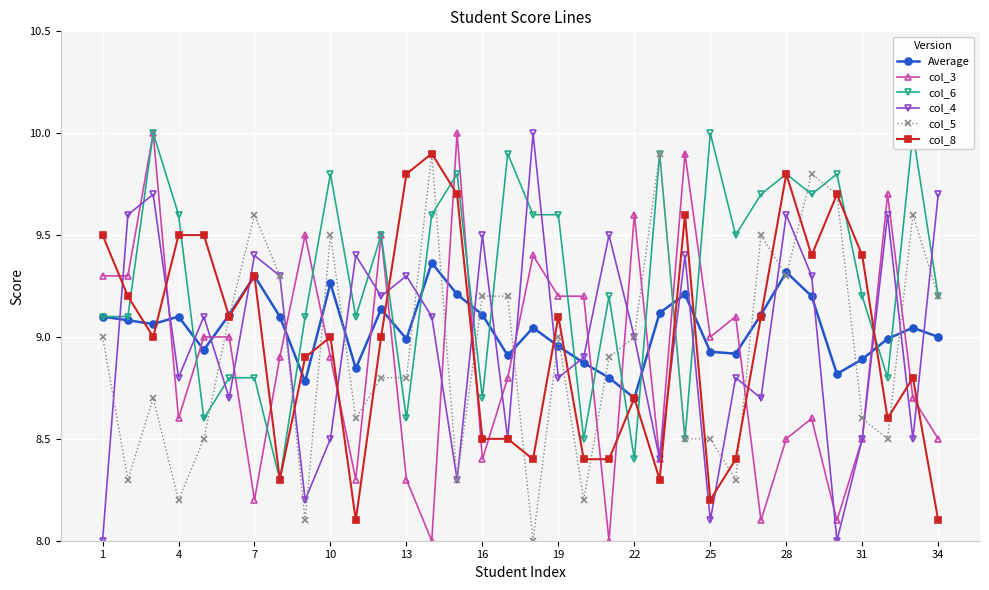

Reading left to right, list all the values displayed in this chart.

Average: 9.1	9.1	9.1	9.1	8.9	9.1	9.3	9.1	8.8	9.3	8.8	9.1	9.0	9.4	9.2	9.1	8.9	9.0	9.0	8.9	8.8	8.7	9.1	9.2	8.9	8.9	9.1	9.3	9.2	8.8	8.9	9.0	9.0	9.0
col_3: 9.3	9.3	10.0	8.6	9.0	9.0	8.2	8.9	9.5	8.9	8.3	9.5	8.3	8.0	10.0	8.4	8.8	9.4	9.2	9.2	8.0	9.6	8.4	9.9	9.0	9.1	8.1	8.5	8.6	8.1	8.5	9.7	8.7	8.5
col_6: 9.1	9.1	10.0	9.6	8.6	8.8	8.8	8.3	9.1	9.8	9.1	9.5	8.6	9.6	9.8	8.7	9.9	9.6	9.6	8.5	9.2	8.4	9.9	8.5	10.0	9.5	9.7	9.8	9.7	9.8	9.2	8.8	10.0	9.2
col_4: 8.0	9.6	9.7	8.8	9.1	8.7	9.4	9.3	8.2	8.5	9.4	9.2	9.3	9.1	8.3	9.5	8.5	10.0	8.8	8.9	9.5	9.0	8.4	9.4	8.1	8.8	8.7	9.6	9.3	8.0	8.5	9.6	8.5	9.7
col_5: 9.0	8.3	8.7	8.2	8.5	9.1	9.6	9.3	8.1	9.5	8.6	8.8	8.8	9.9	8.3	9.2	9.2	8.0	9.0	8.2	8.9	9.0	9.9	8.5	8.5	8.3	9.5	9.3	9.8	9.7	8.6	8.5	9.6	9.2
col_8: 9.5	9.2	9.0	9.5	9.5	9.1	9.3	8.3	8.9	9.0	8.1	9.0	9.8	9.9	9.7	8.5	8.5	8.4	9.1	8.4	8.4	8.7	8.3	9.6	8.2	8.4	9.1	9.8	9.4	9.7	9.4	8.6	8.8	8.1